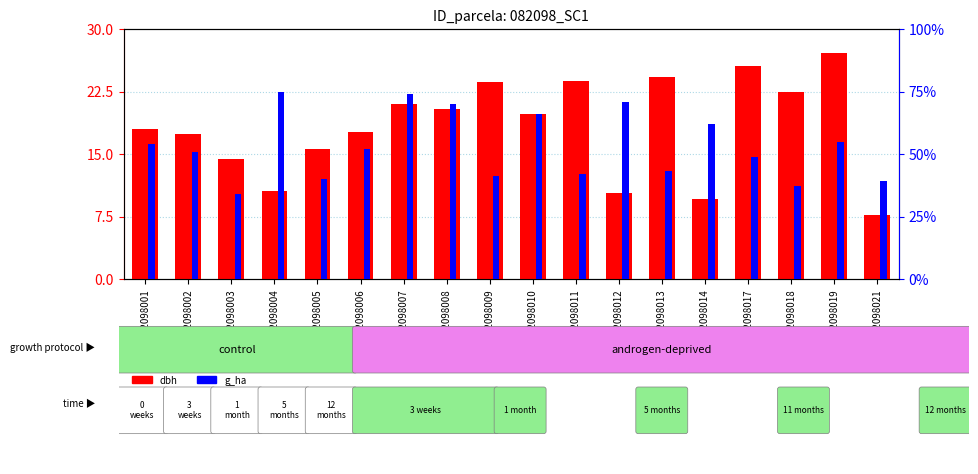

What is the difference between the highest and lowest values at 82098021?

7.1